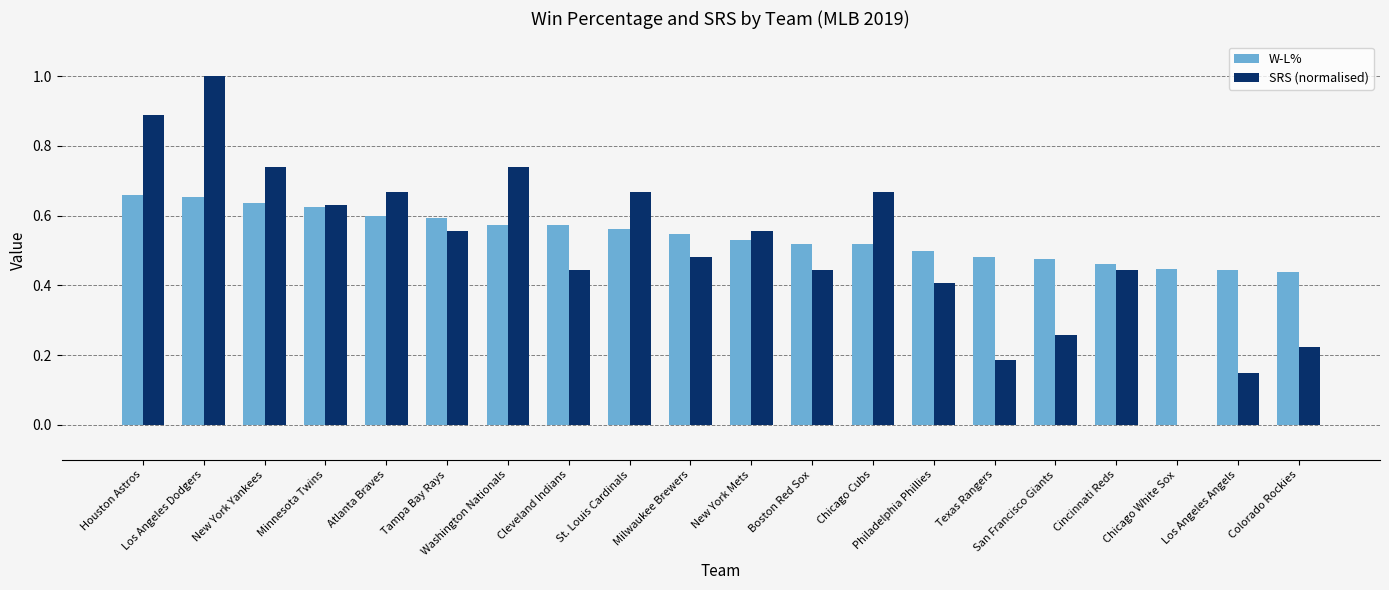

What is the highest value of the SRS (normalised) series?

1.0